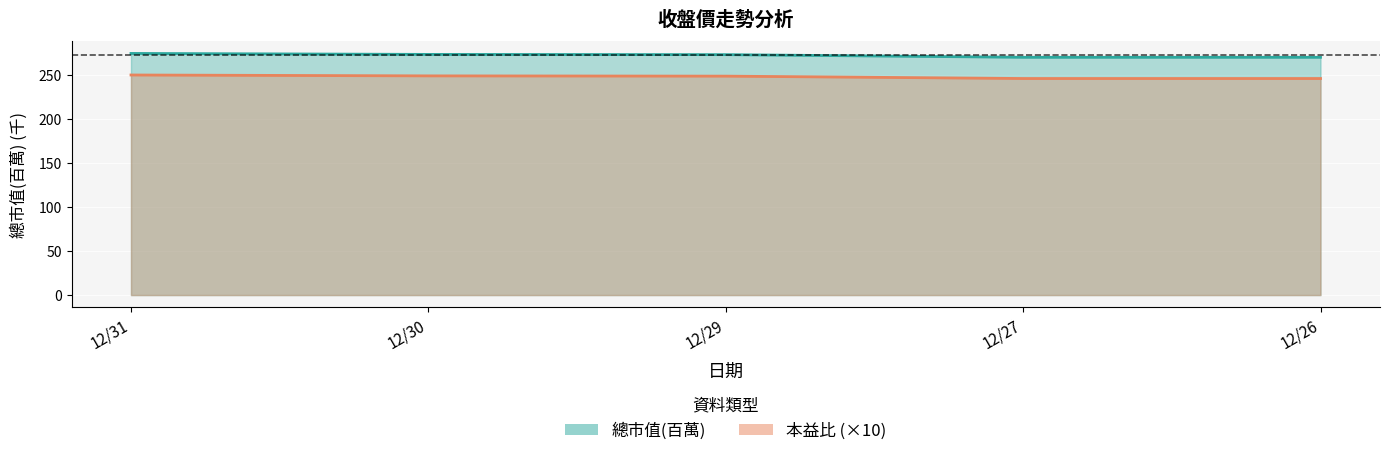

What is the highest value of the 本益比 series?

249.8